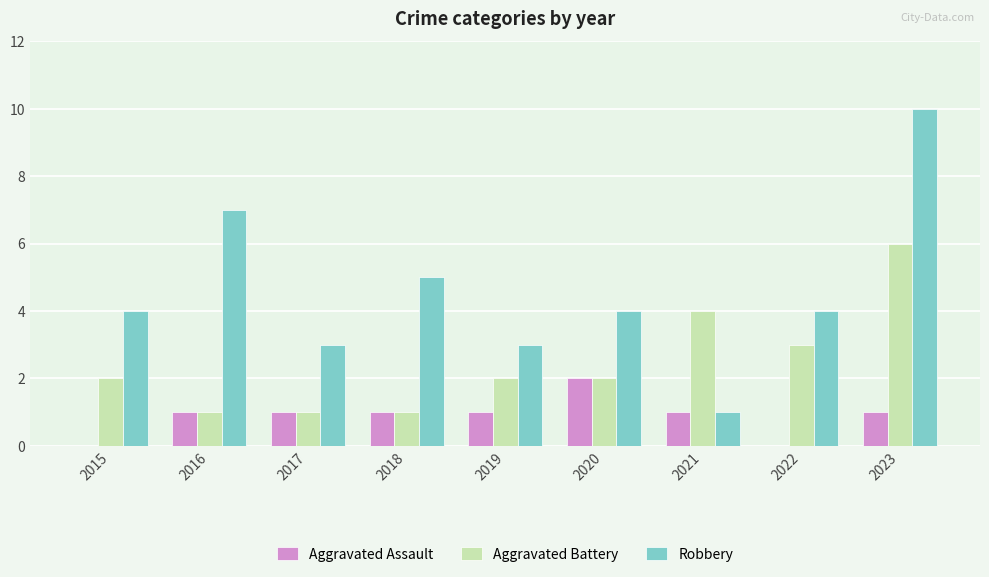

At which category does the chart reach its peak across all series?

2023